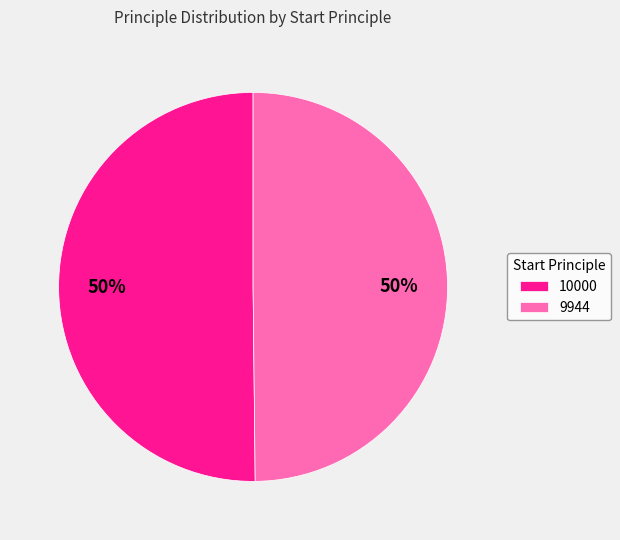

To the nearest percent, what is the average slice percentage?

50%